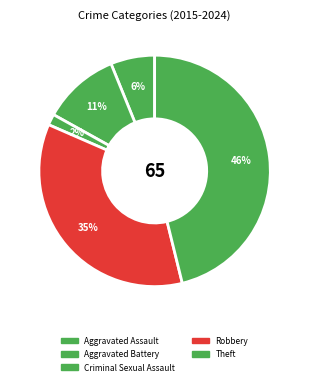

The Theft slice represents 37% of the pie. True or false?

False